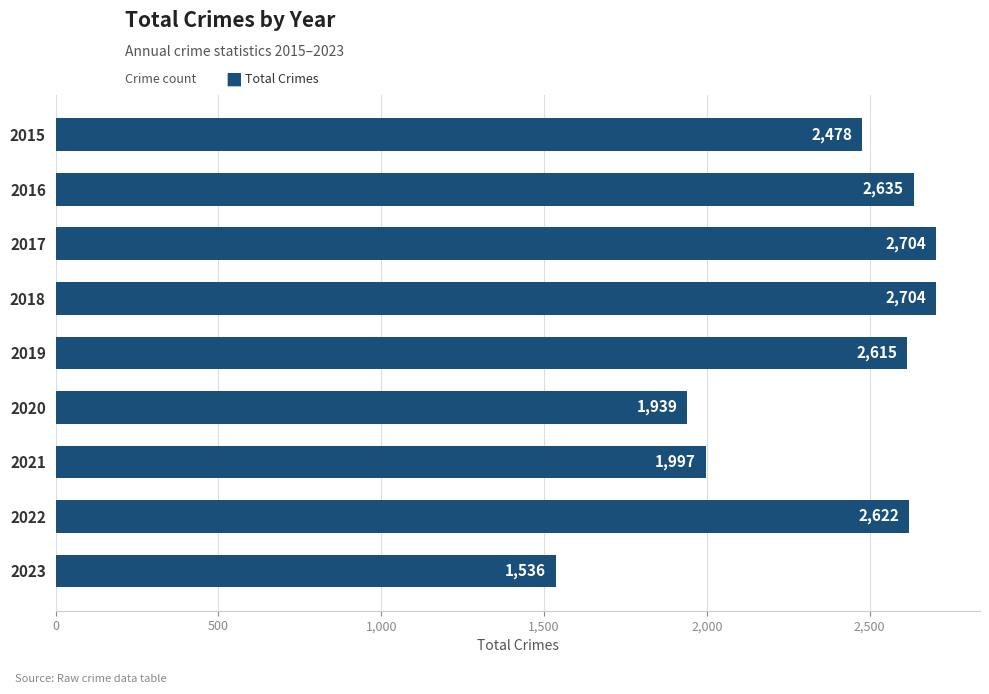

How many values are below 2615?

4